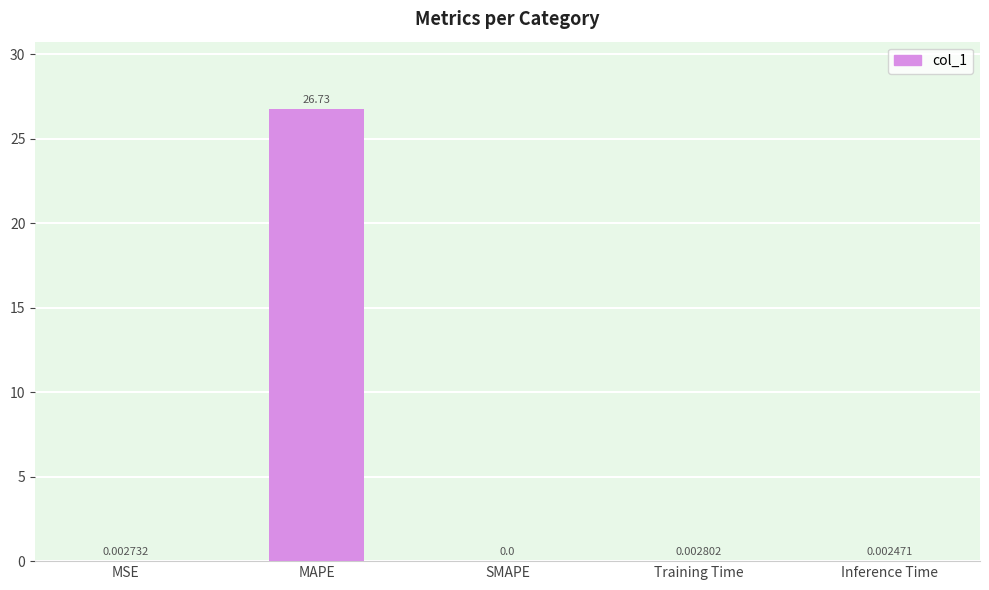

At which label is the value closest to 13?

Training Time